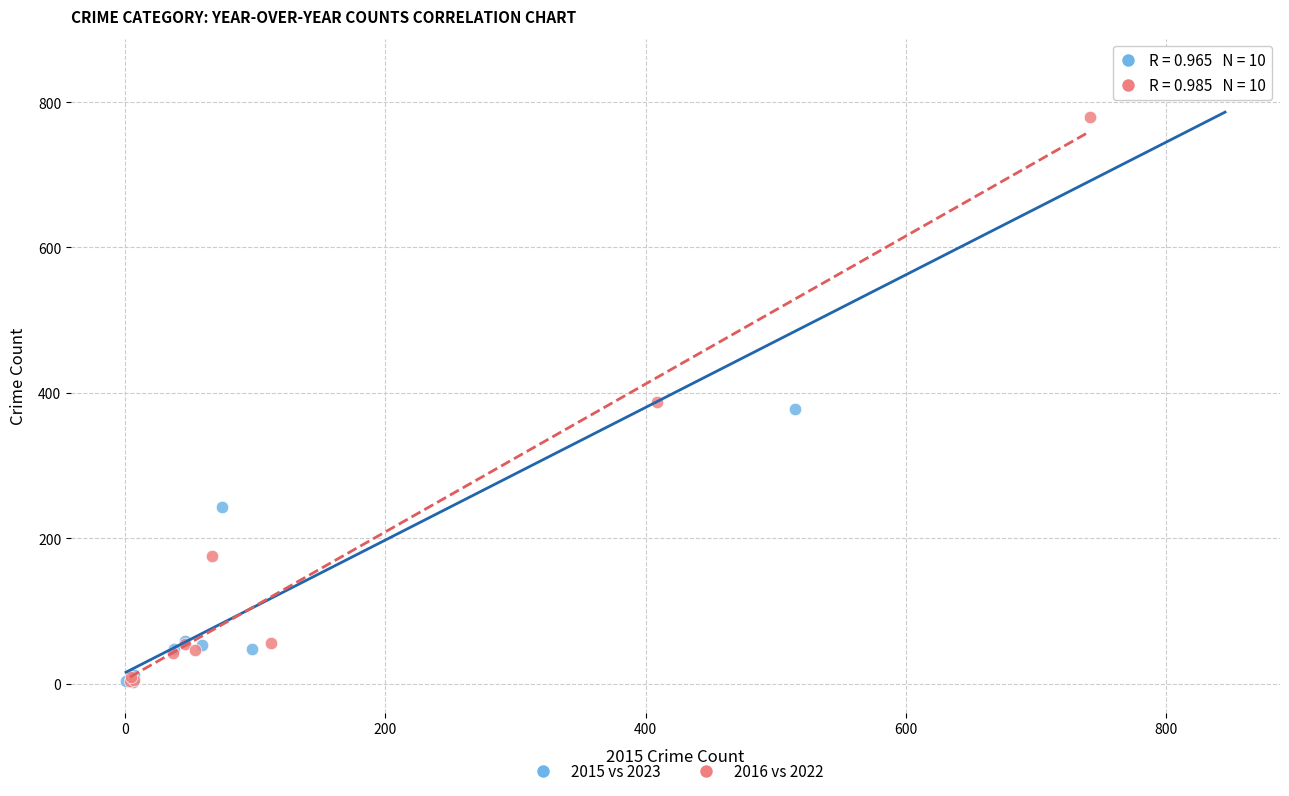

Which series contains the highest Y value?

2015 vs 2023